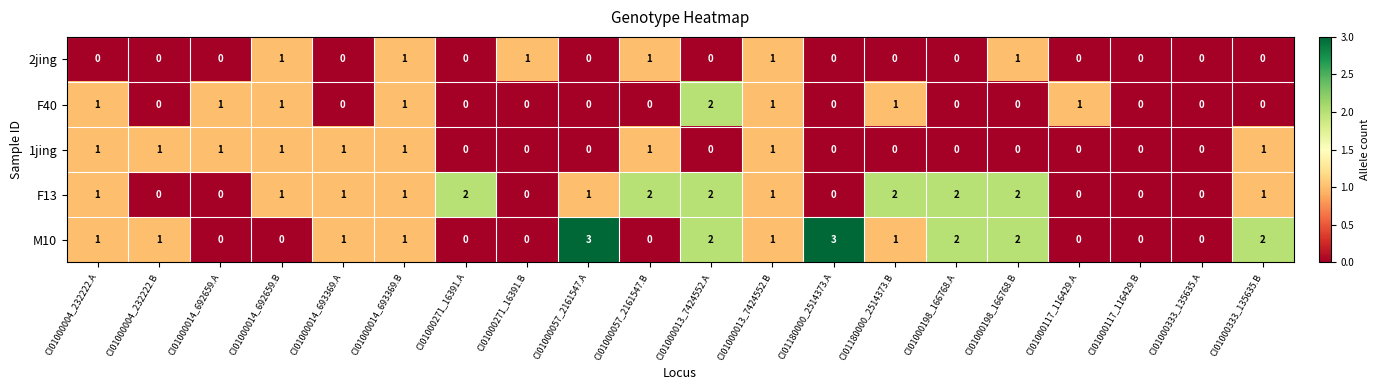

The value of F13 at CI01000013_7424552.A is 2. True or false?

True